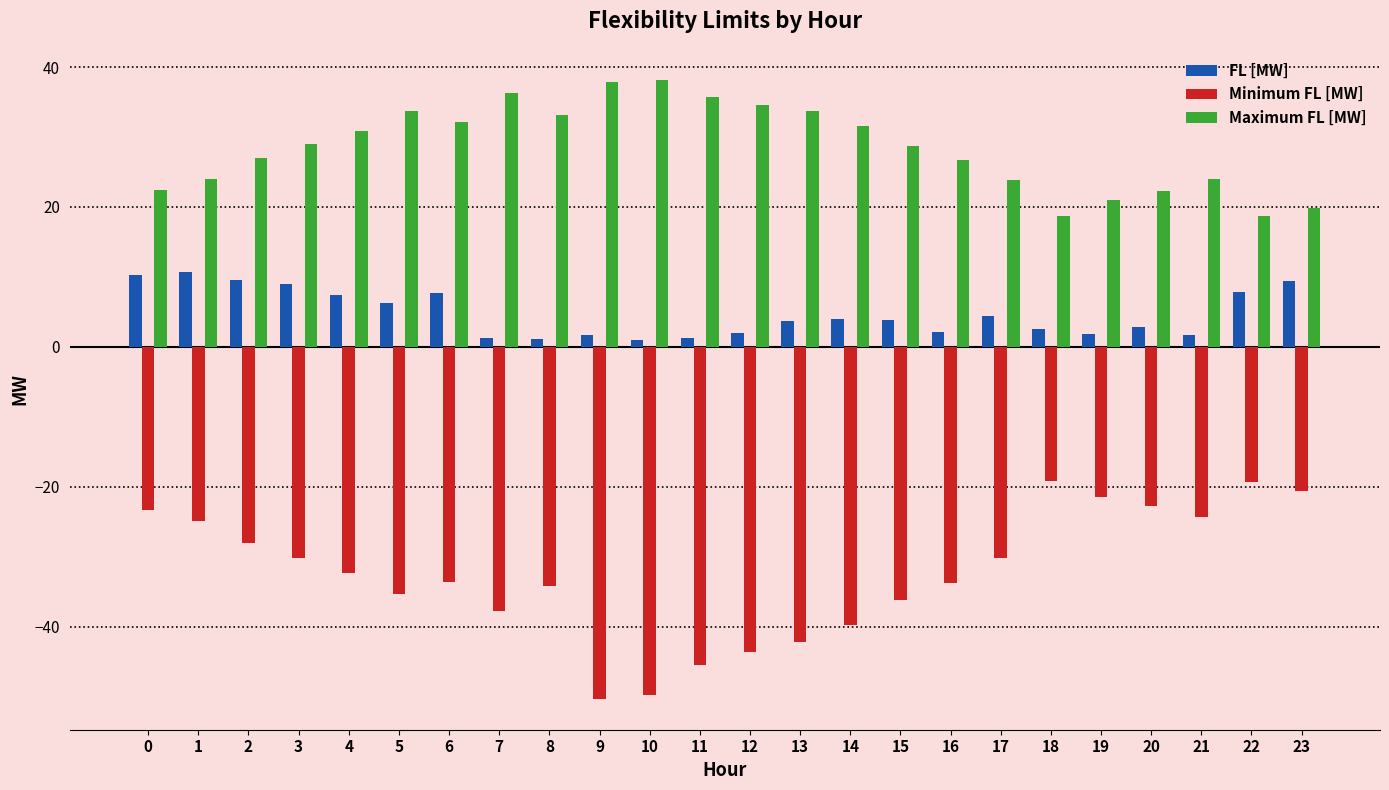

What is the smallest value displayed?

-50.3